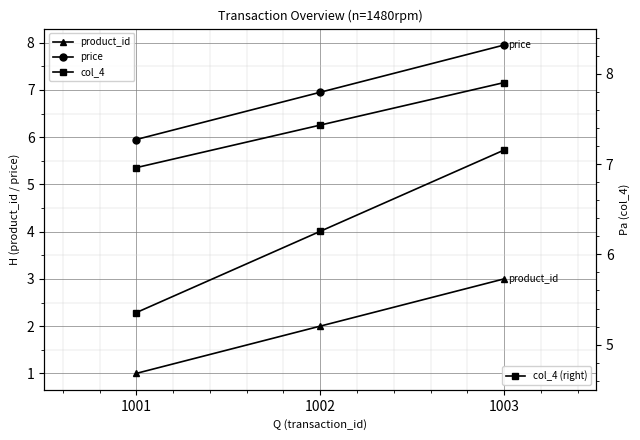

Which has a higher value, 1001 or 1002?

1002